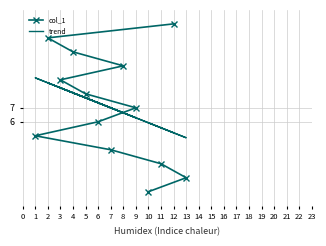

Where do trend and col_1 first cross each other?

6 and 9